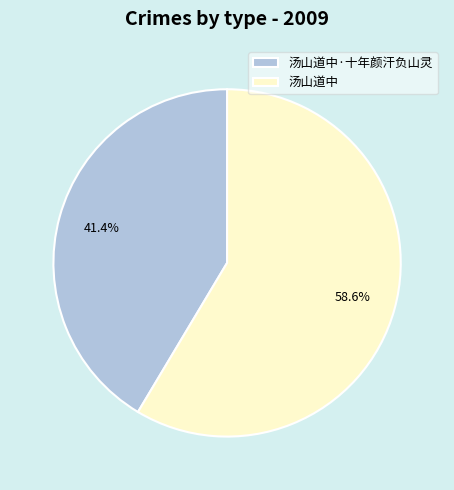

How many slices are in this pie chart?

2